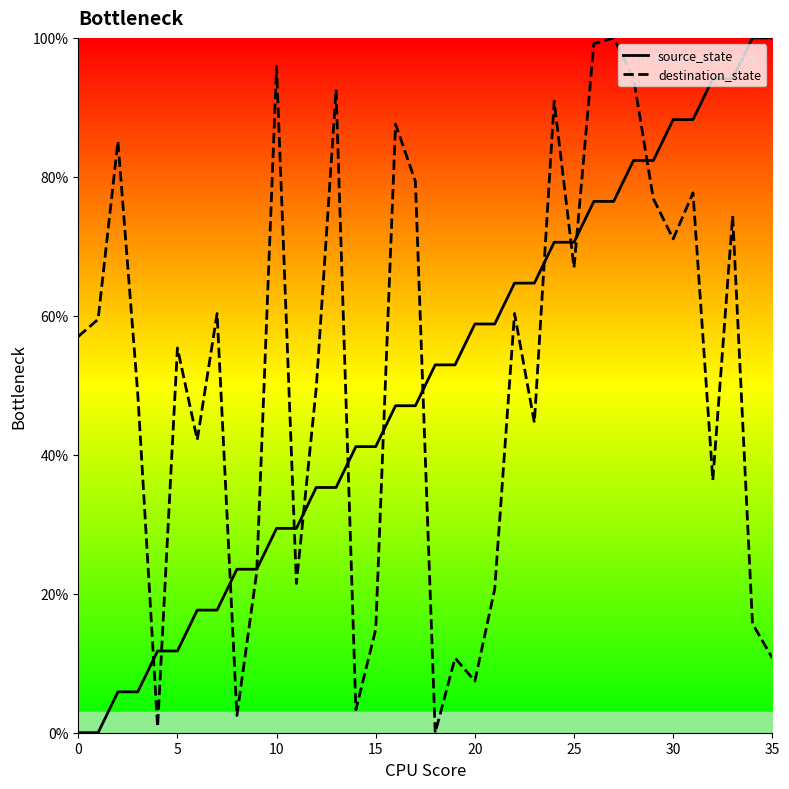

At which category is the sum across all series the highest?

28